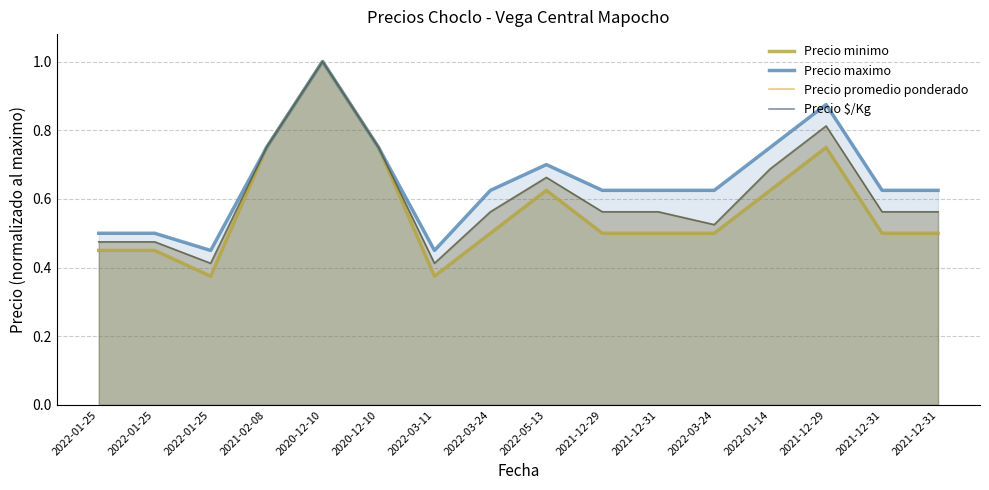

Is the value of Precio minimo at 2020-12-10 greater than the value of Precio maximo at 2021-12-29?

Yes